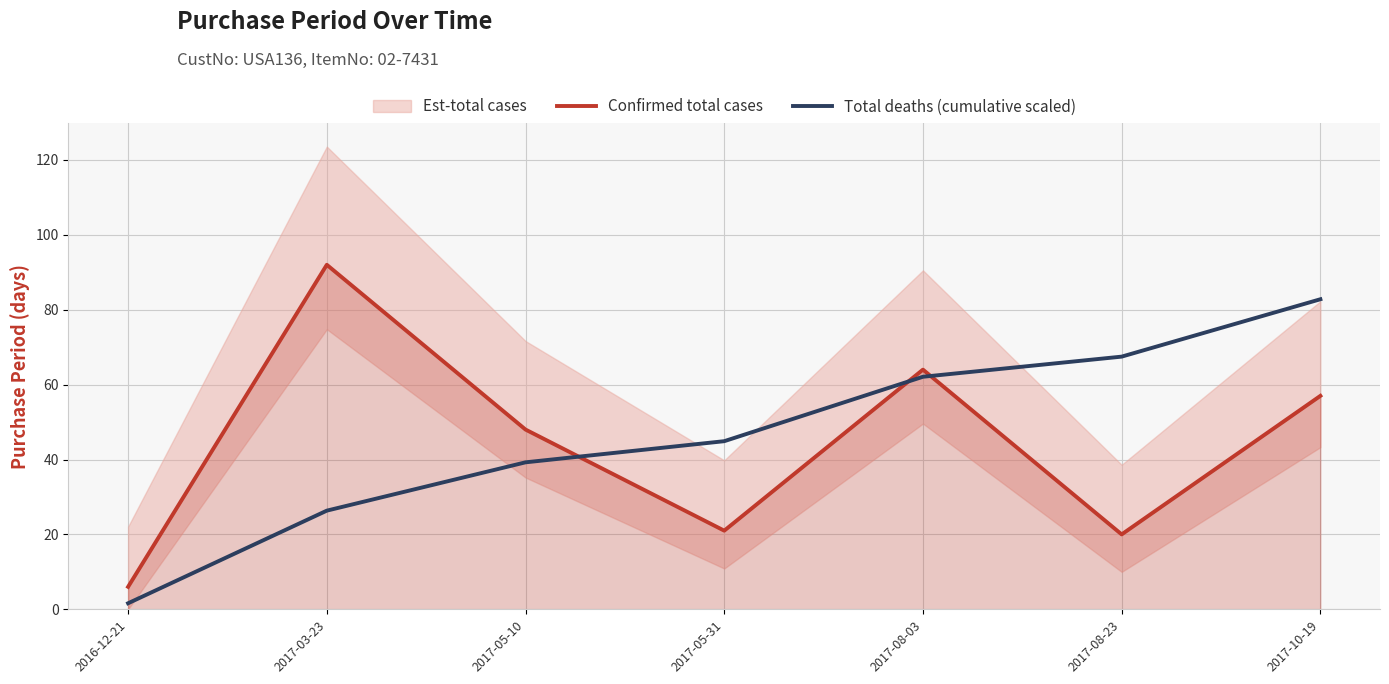

True or false: Total deaths (cumulative scaled) has a value of 39.2 at 2017-05-10.

True